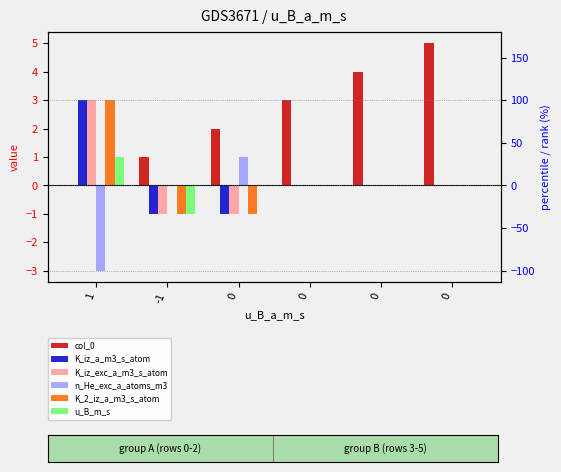

What is the value of the K_2_iz_a_m3_s_atom bar at the 1st from the left?

3